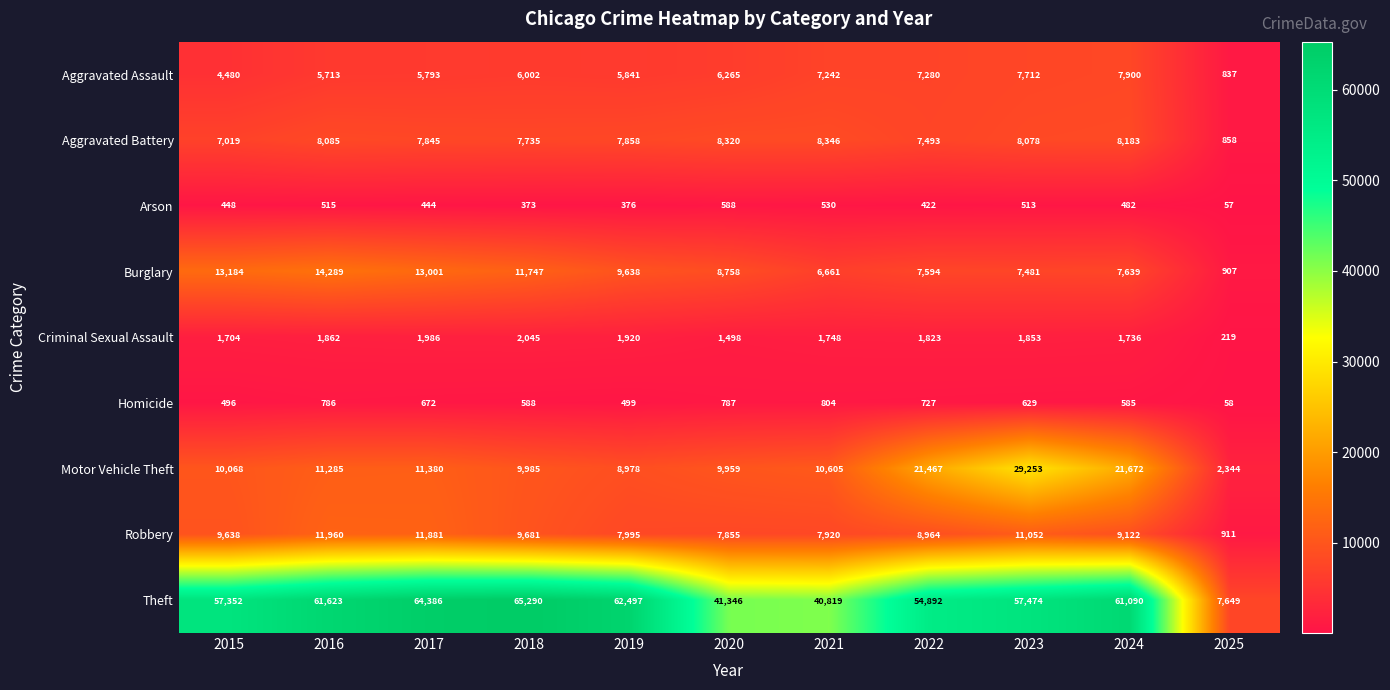

What is the total value across all series at 2017?

117388